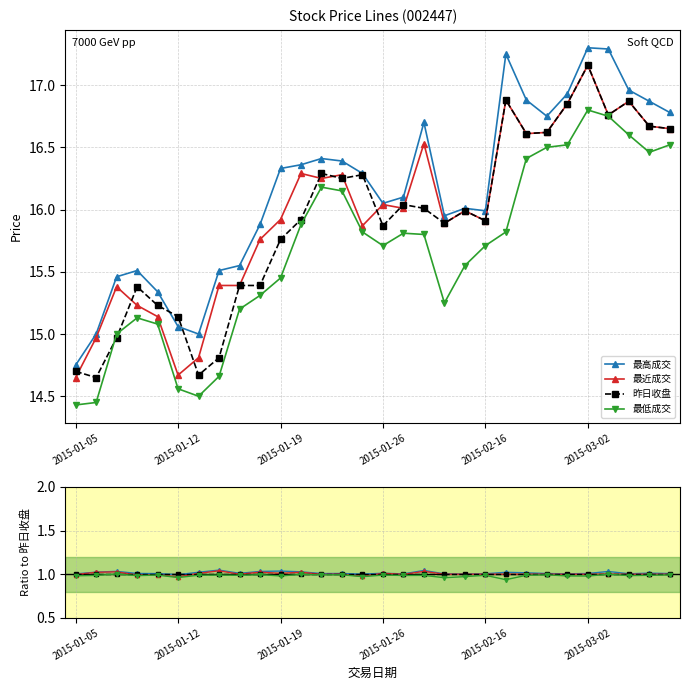

Is it true that 最低成交 equals 1.0 at 2015-02-16?

True